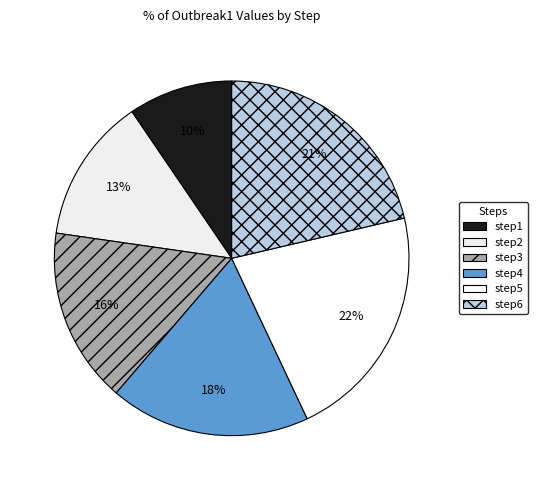

The step6 slice represents 21% of the pie. True or false?

True